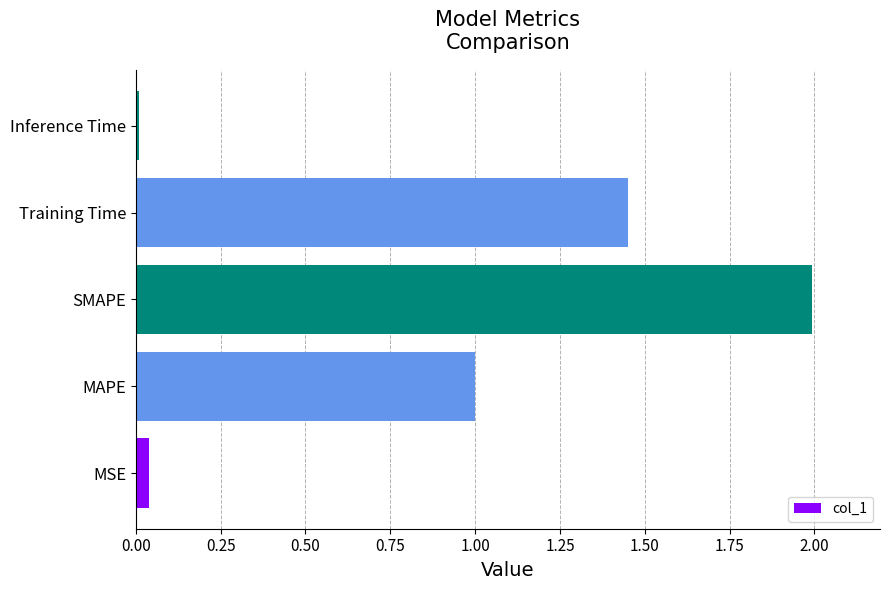

What is the difference between the maximum and minimum values?

2.0